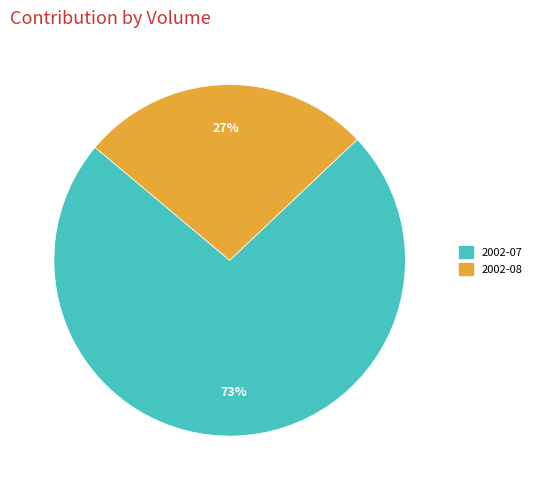

Which has a higher value, 2002-08 or 2002-07?

2002-07